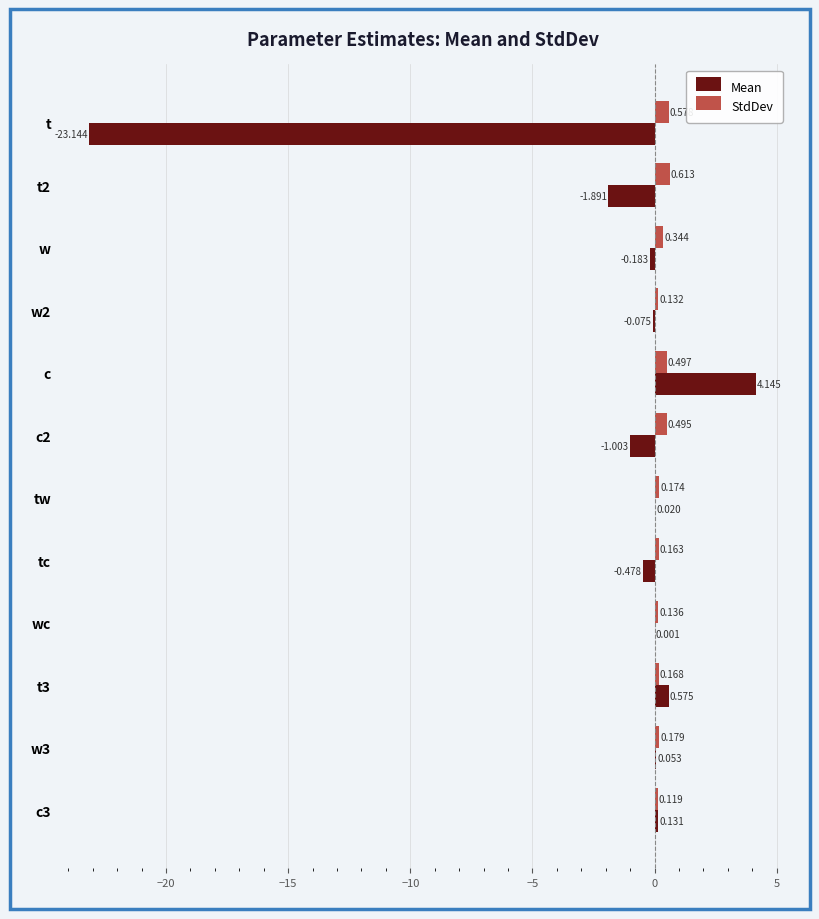

Count the number of categories in the chart.

12